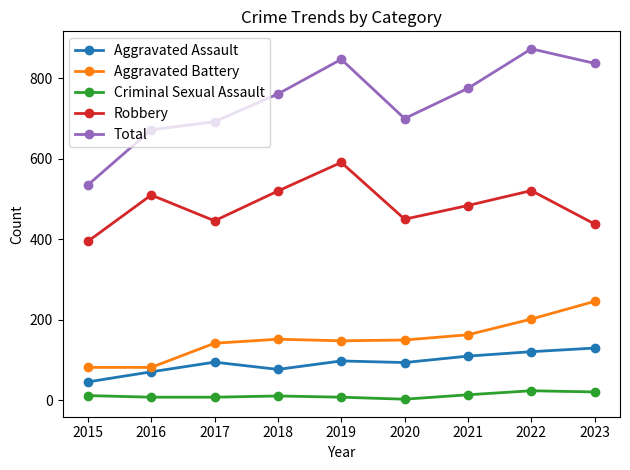

The value of Aggravated Assault at 2020 is 94. True or false?

True